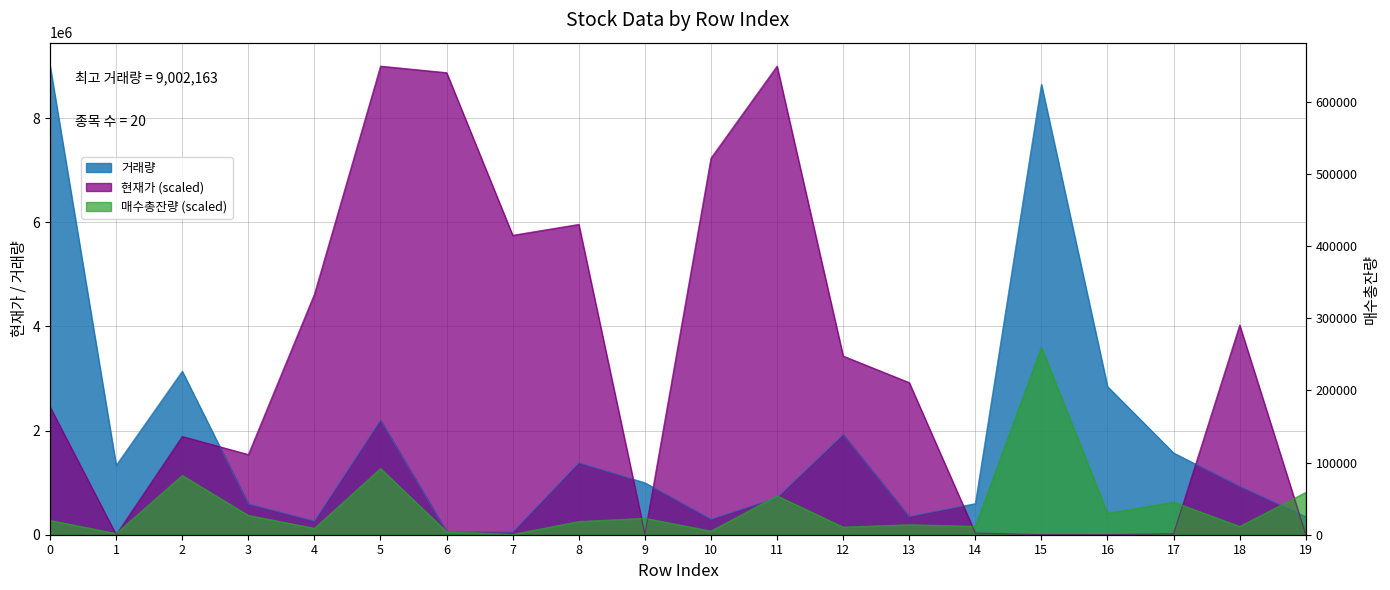

How many times do 거래량 and 현재가 cross each other?

6